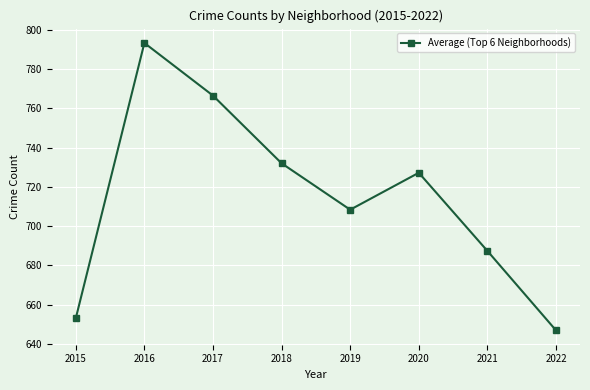

Rank the categories by value from highest to lowest.

2016, 2017, 2018, 2020, 2019, 2021, 2015, 2022